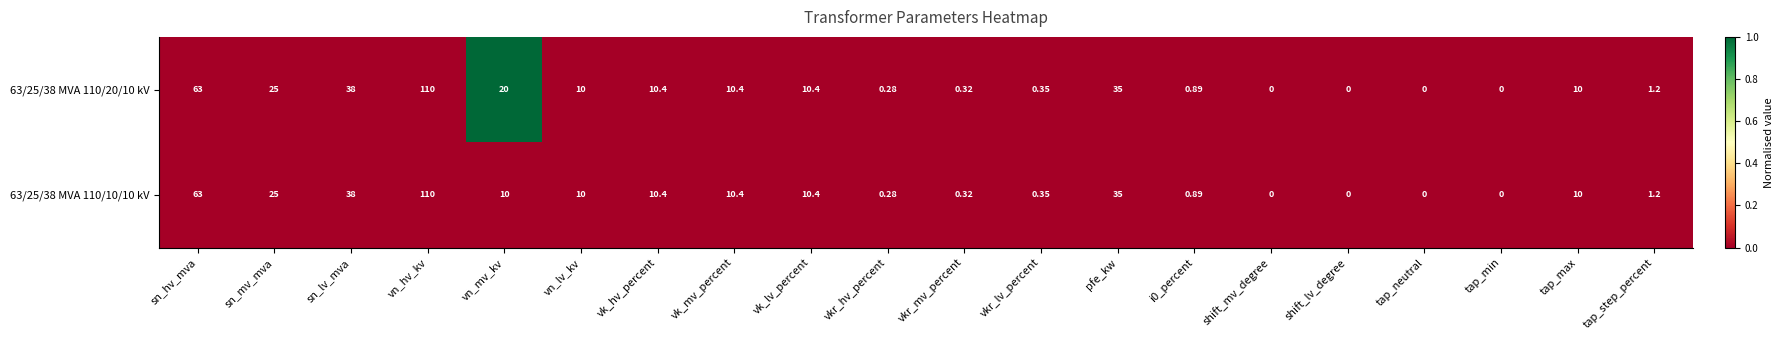

At which label does 63/25/38 MVA 110/10/10 kV first exceed 10?

sn_hv_mva